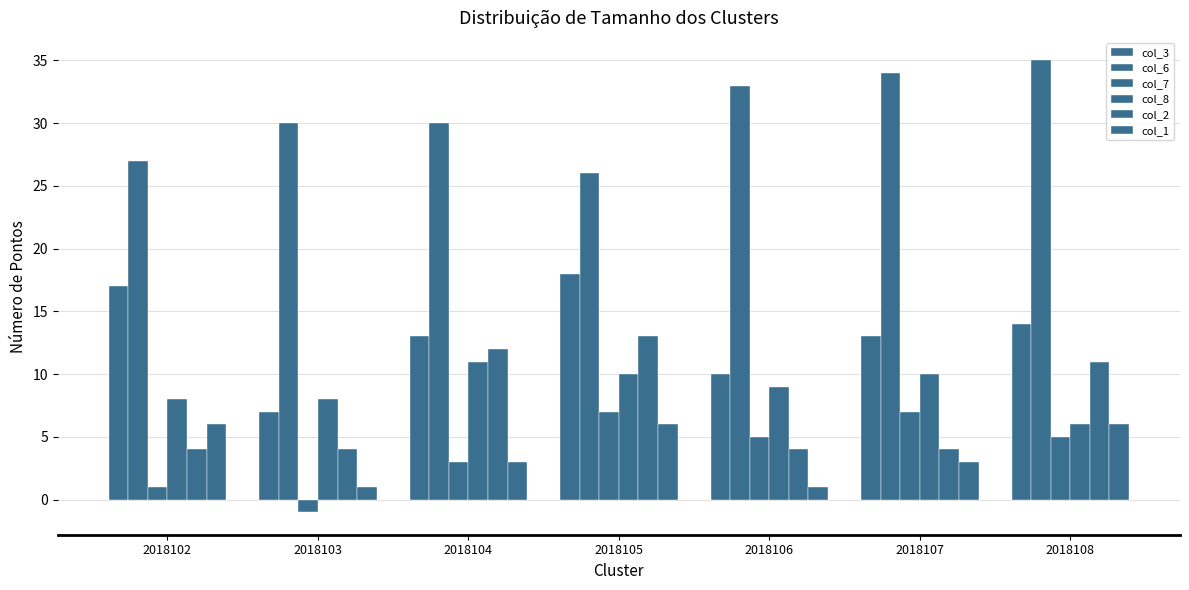

Reading left to right, transcribe all the data shown in this chart.

col_3: 2018102=17	2018103=7	2018104=13	2018105=18	2018106=10	2018107=13	2018108=14
col_6: 2018102=27	2018103=30	2018104=30	2018105=26	2018106=33	2018107=34	2018108=35
col_7: 2018102=1	2018103=-1	2018104=3	2018105=7	2018106=5	2018107=7	2018108=5
col_8: 2018102=8	2018103=8	2018104=11	2018105=10	2018106=9	2018107=10	2018108=6
col_2: 2018102=4	2018103=4	2018104=12	2018105=13	2018106=4	2018107=4	2018108=11
col_1: 2018102=6	2018103=1	2018104=3	2018105=6	2018106=1	2018107=3	2018108=6